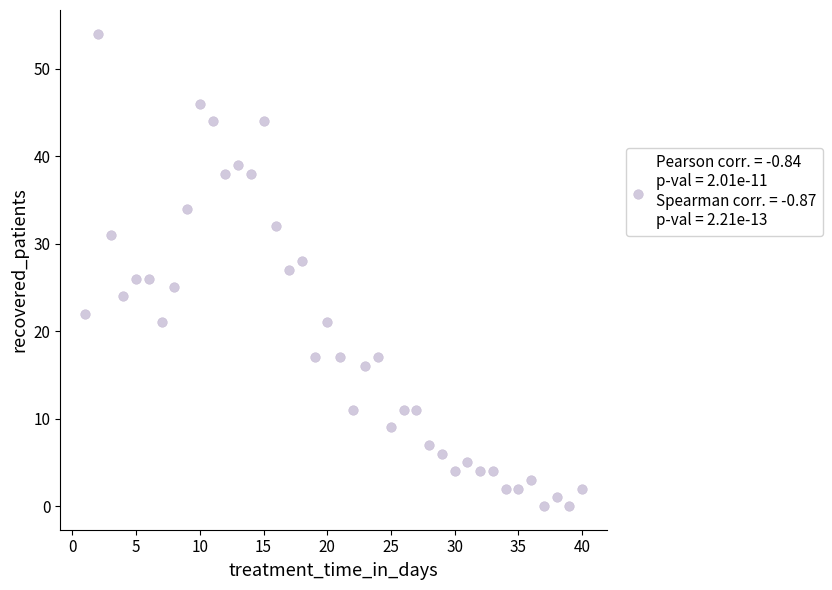

What is the range of Y values (max minus min)?

54